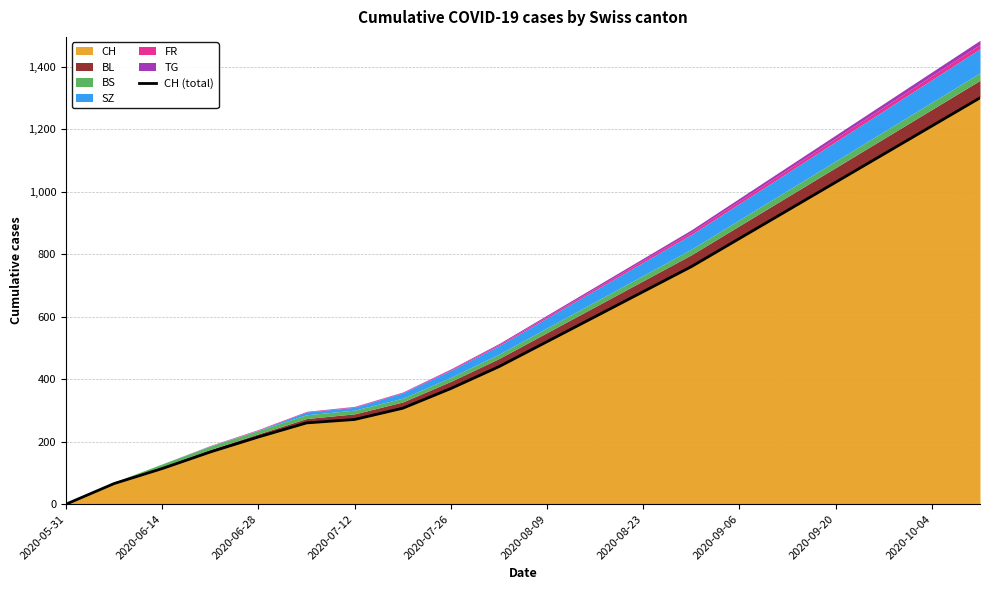

At which label does CH reach its minimum?

2020-05-31